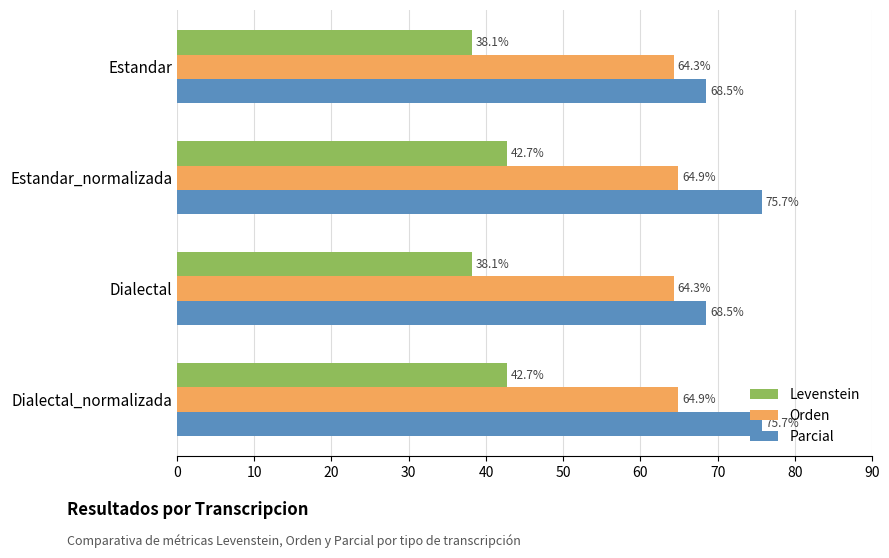

What is the maximum value for Parcial?

75.7